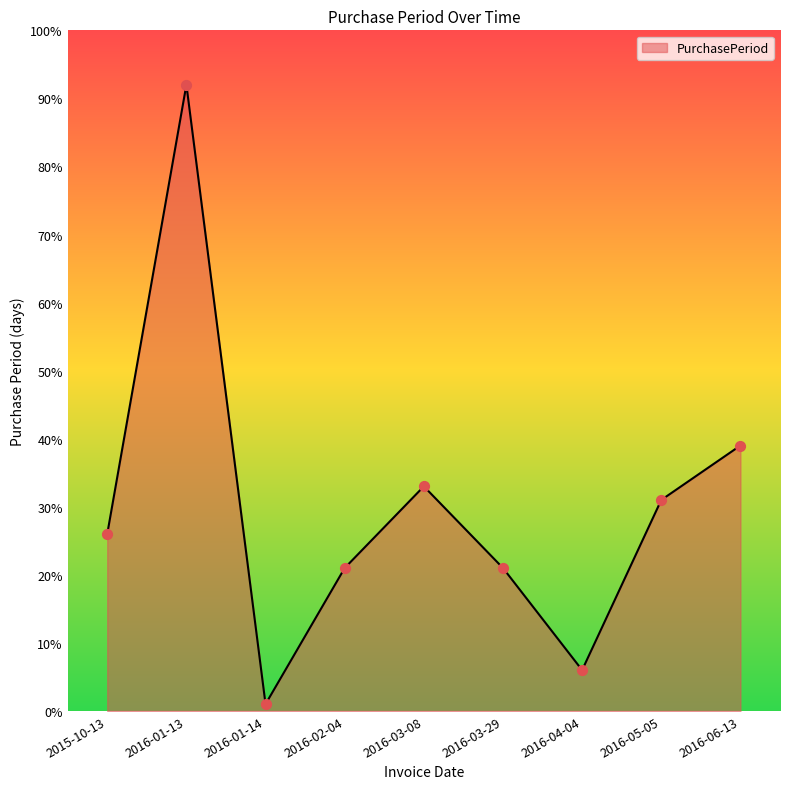

What is the change in value from 2015-10-13 to 2016-02-04?

-5